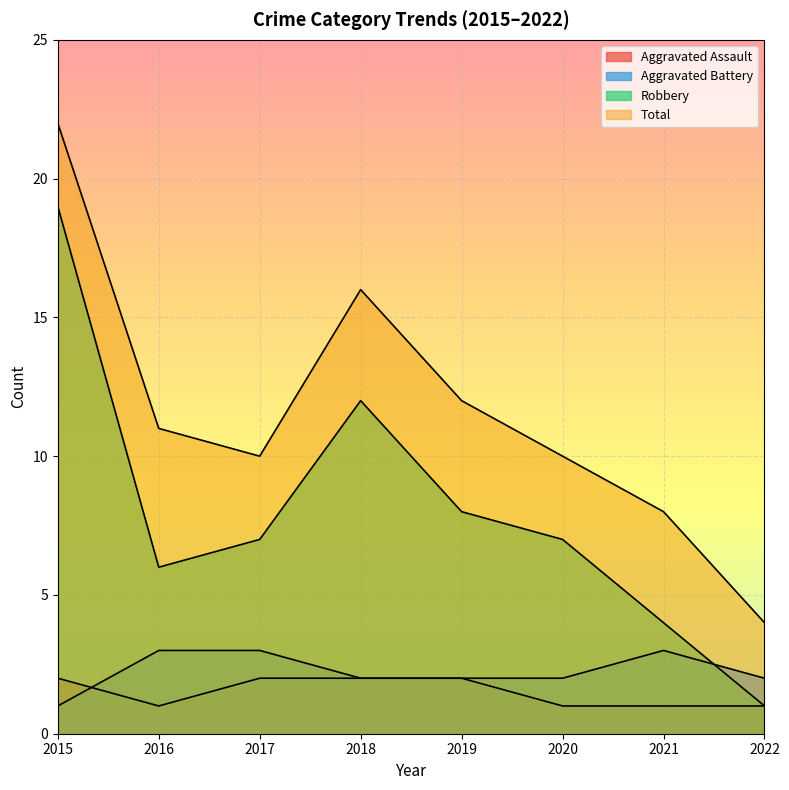

Which series changed the most between 2019 and 2022?

Total